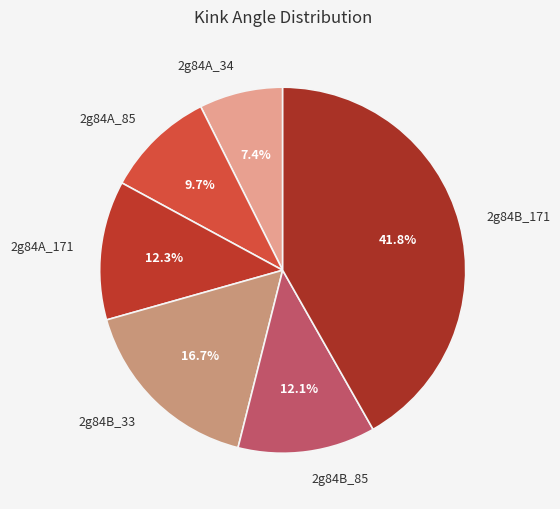

To the nearest percent, what percentage of the pie is 2g84A_171?

12%